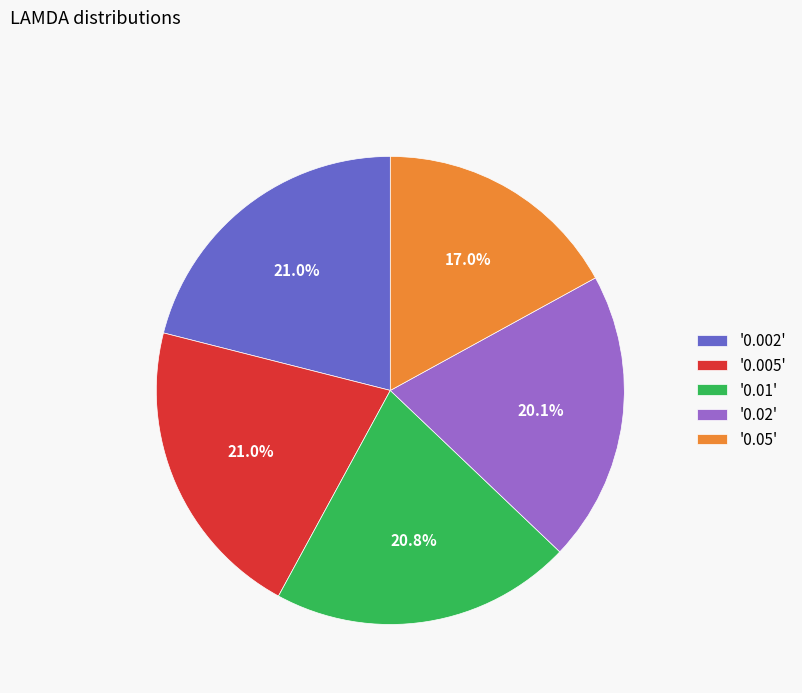

What is the smallest slice in the pie chart?

'0.05'